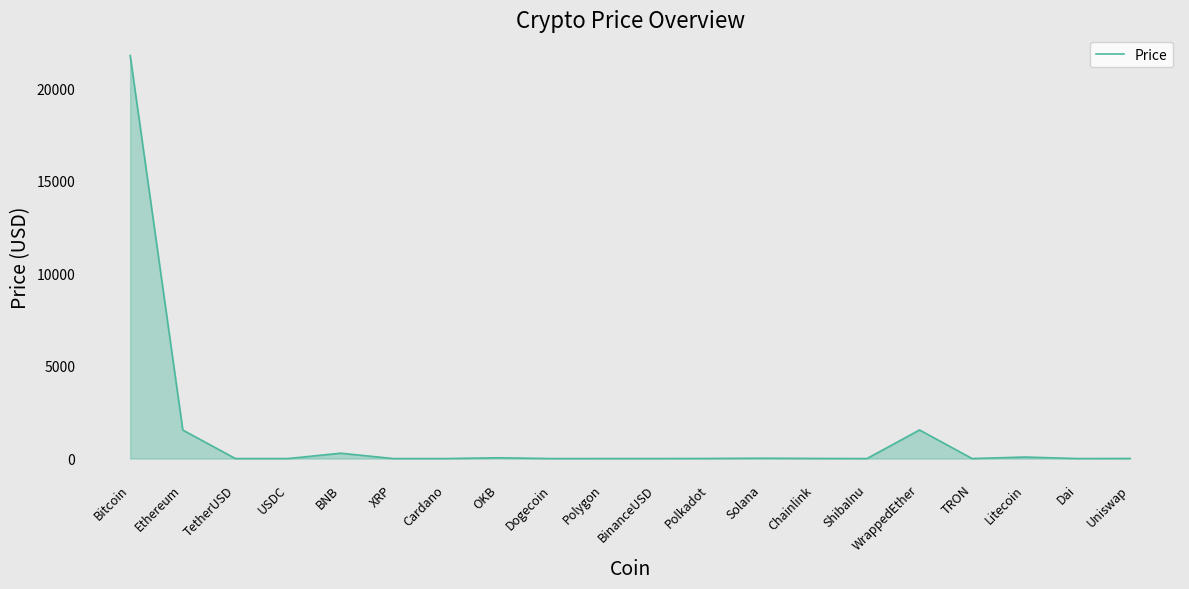

Which category has the highest value across all series?

Bitcoin